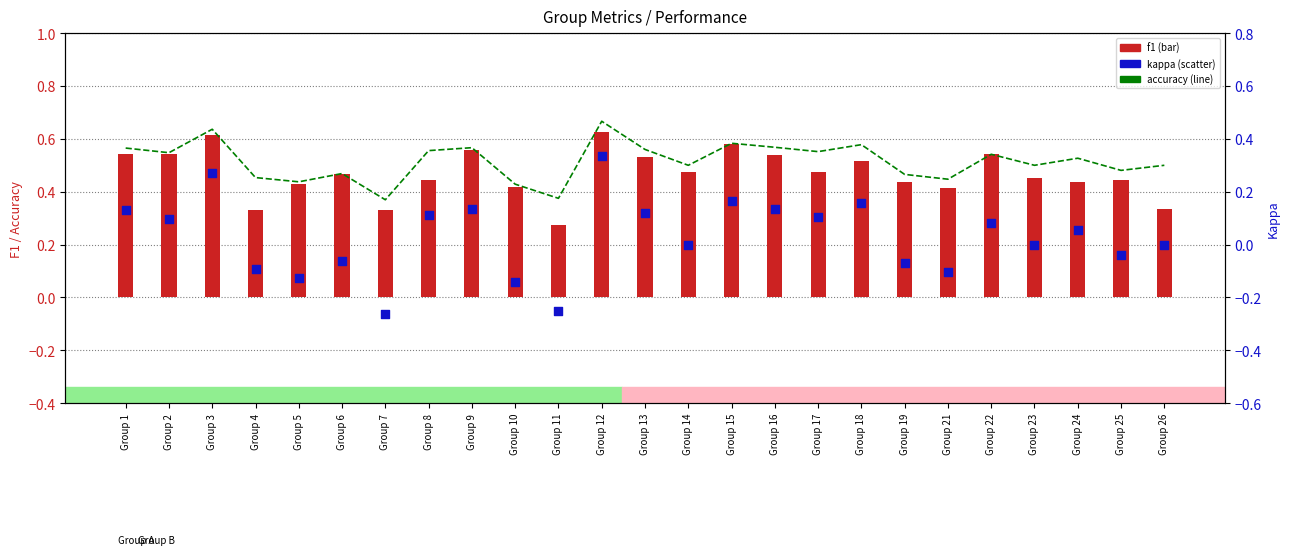

What is the total value across all series at Group 19?

0.8